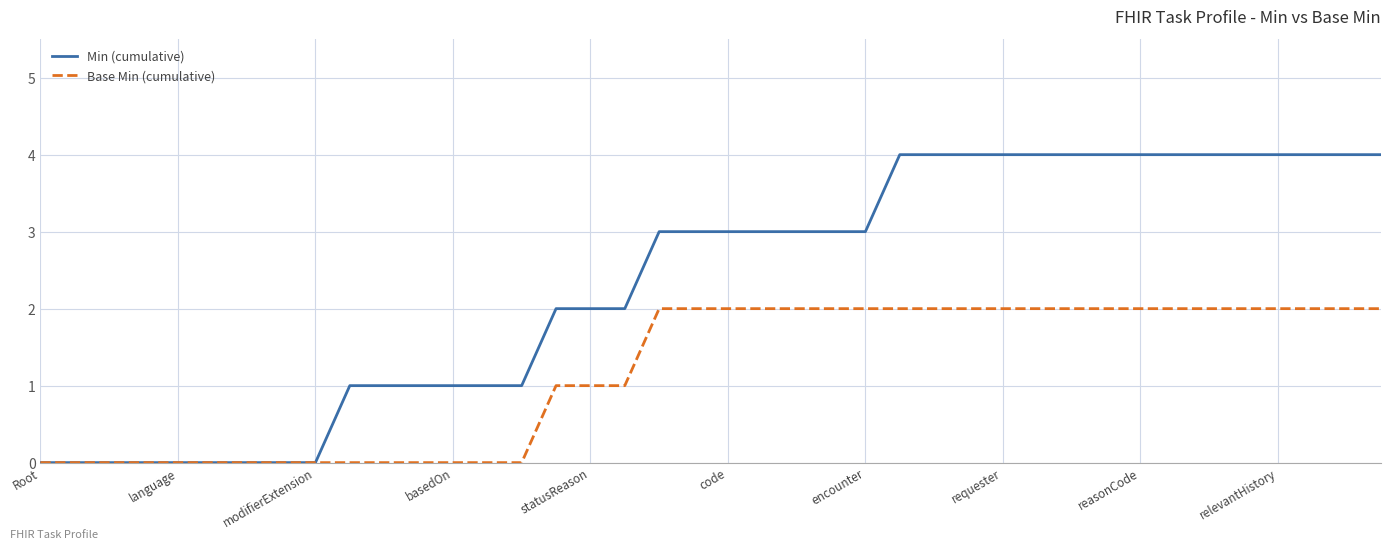

What is the greatest value displayed?

4